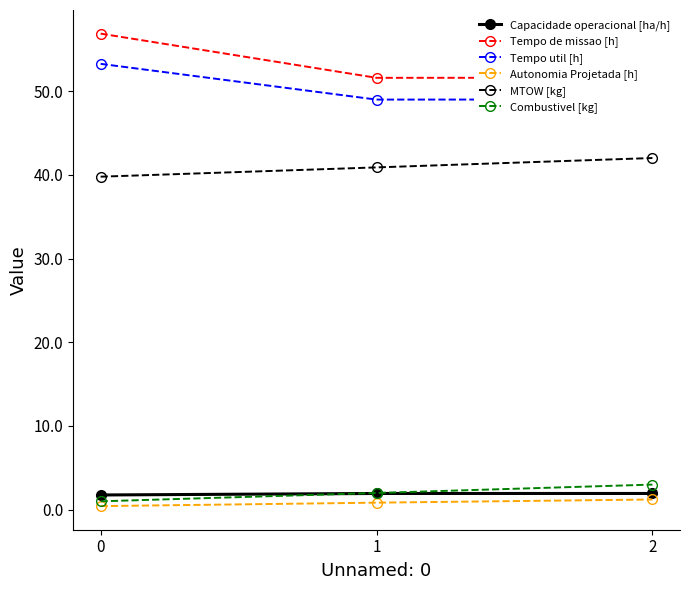

Which series changed the most between 1 and 2?

MTOW [kg]